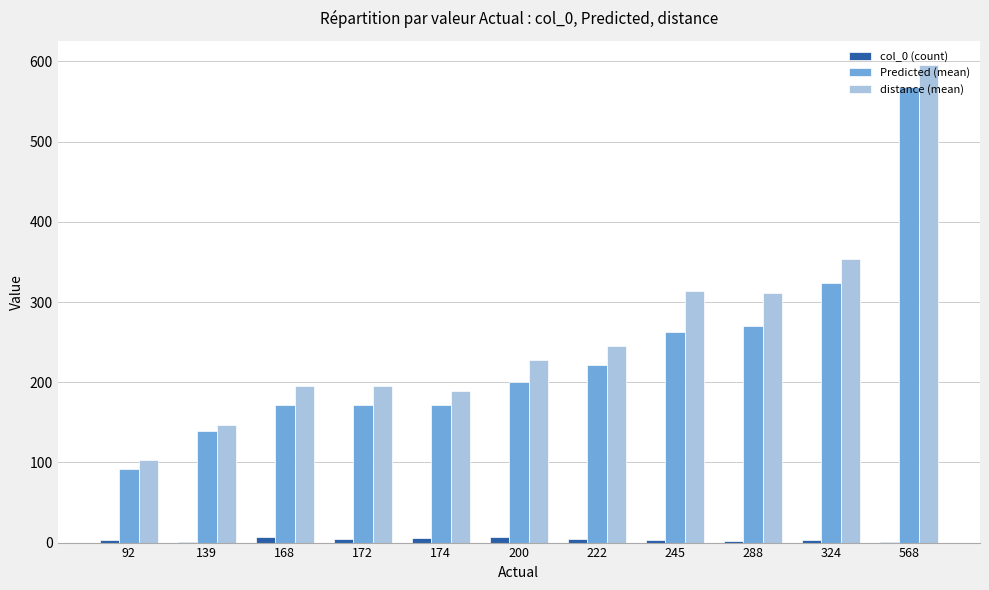

What is the greatest value displayed?

596.0